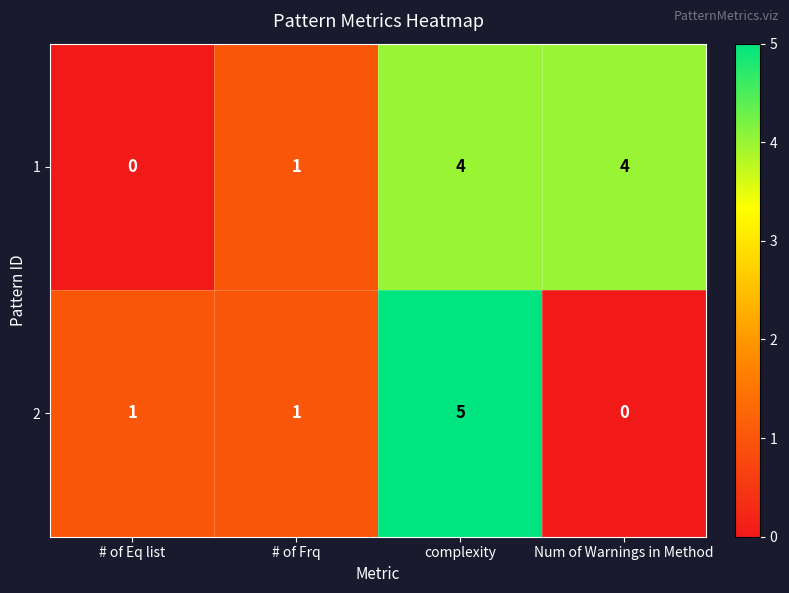

How many data points does each series have?

4